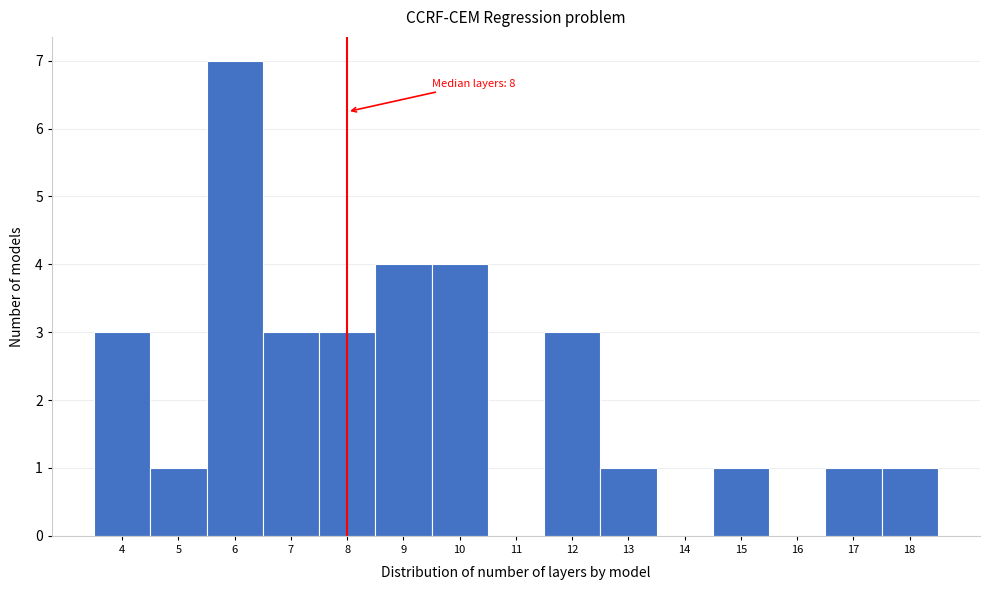

Over which range of the x-axis is the bar tallest?

5.5 to 6.5